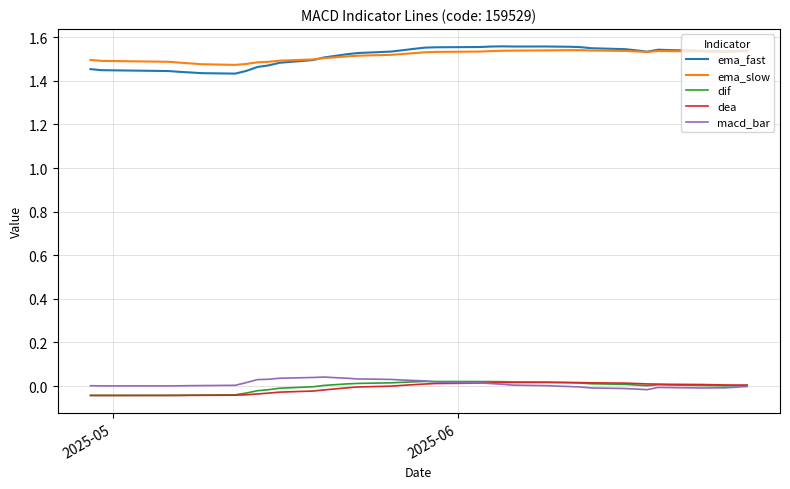

How many categories are shown in the chart?

40